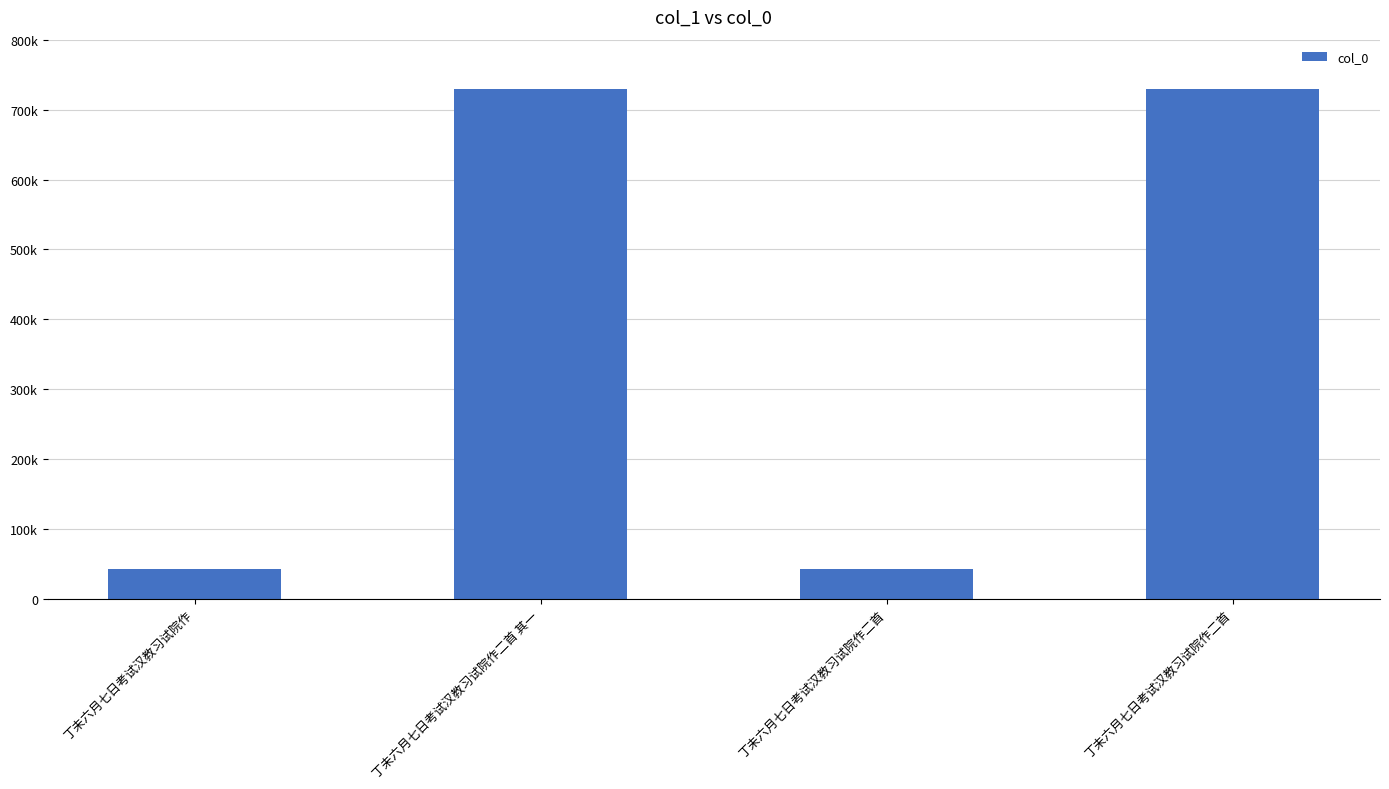

Are the bars horizontal?

No